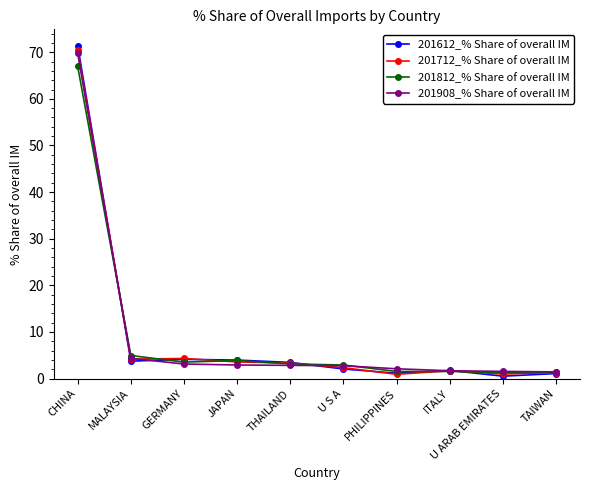

What position from the left is U ARAB EMIRATES?

9